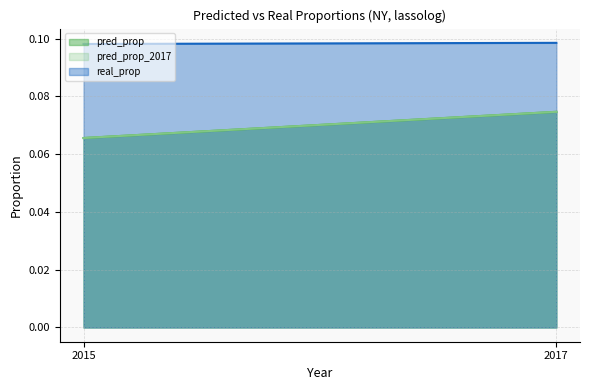

Reading right to left, what are all the values shown in this chart?

pred_prop: 0.1	0.1
pred_prop_2017: 0.1	0.1
real_prop: 0.1	0.1